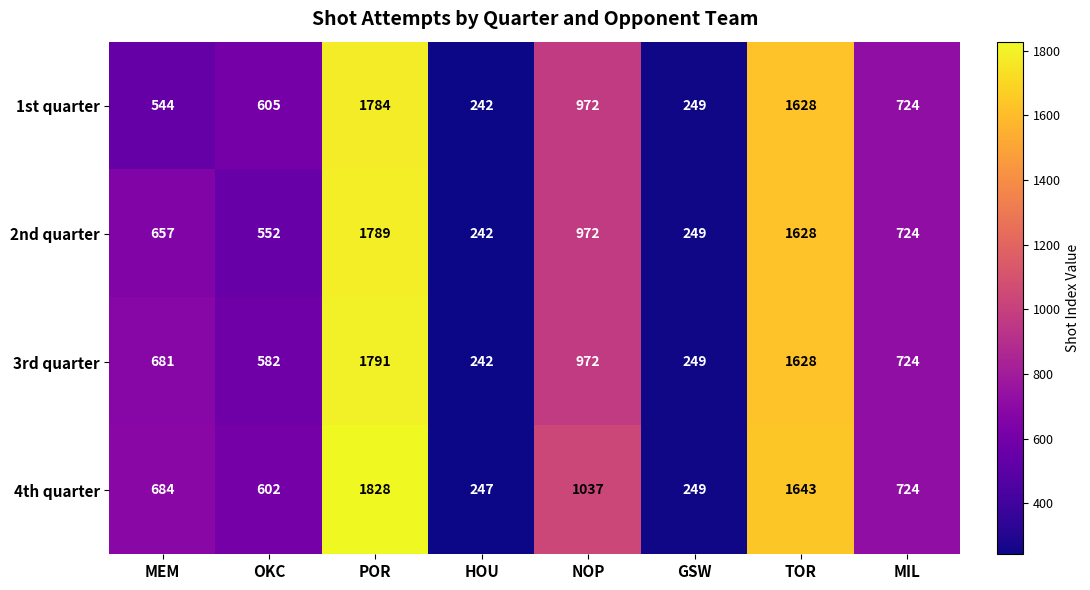

True or false: 4th quarter has a value of 3125 at POR.

False